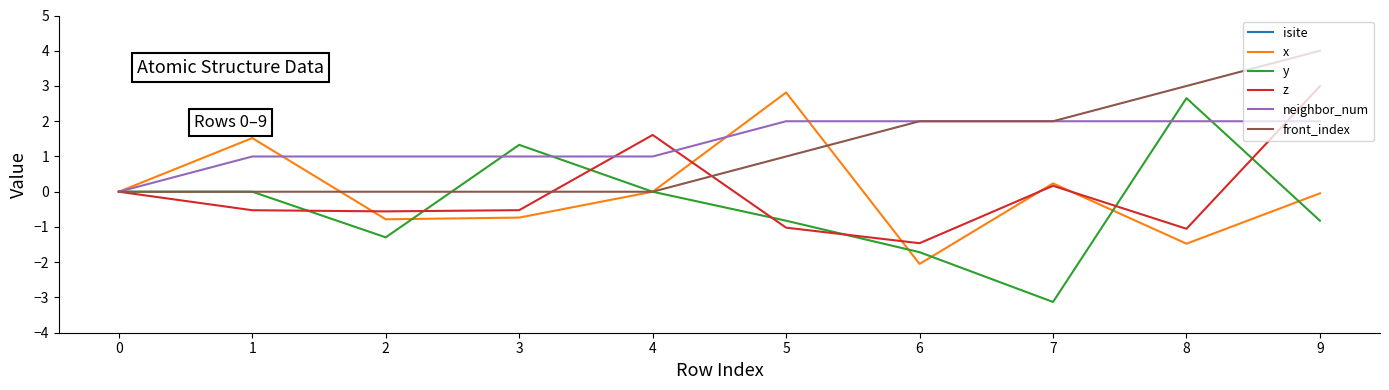

Reading left to right, extract all data points from this chart.

isite: 0=30.0	1=90.0	2=78.0	3=74.0	4=94.0	5=19.0	6=28.0	7=77.0	8=24.0	9=23.0
x: 0=0.0	1=1.5	2=-0.8	3=-0.7	4=-0.0	5=2.8	6=-2.0	7=0.2	8=-1.5	9=-0.0
y: 0=0.0	1=0.0	2=-1.3	3=1.3	4=-0.0	5=-0.8	6=-1.7	7=-3.1	8=2.7	9=-0.8
z: 0=0.0	1=-0.5	2=-0.6	3=-0.5	4=1.6	5=-1.0	6=-1.5	7=0.2	8=-1.1	9=3.0
neighbor_num: 0=0.0	1=1.0	2=1.0	3=1.0	4=1.0	5=2.0	6=2.0	7=2.0	8=2.0	9=2.0
front_index: 0=0.0	1=0.0	2=0.0	3=0.0	4=0.0	5=1.0	6=2.0	7=2.0	8=3.0	9=4.0